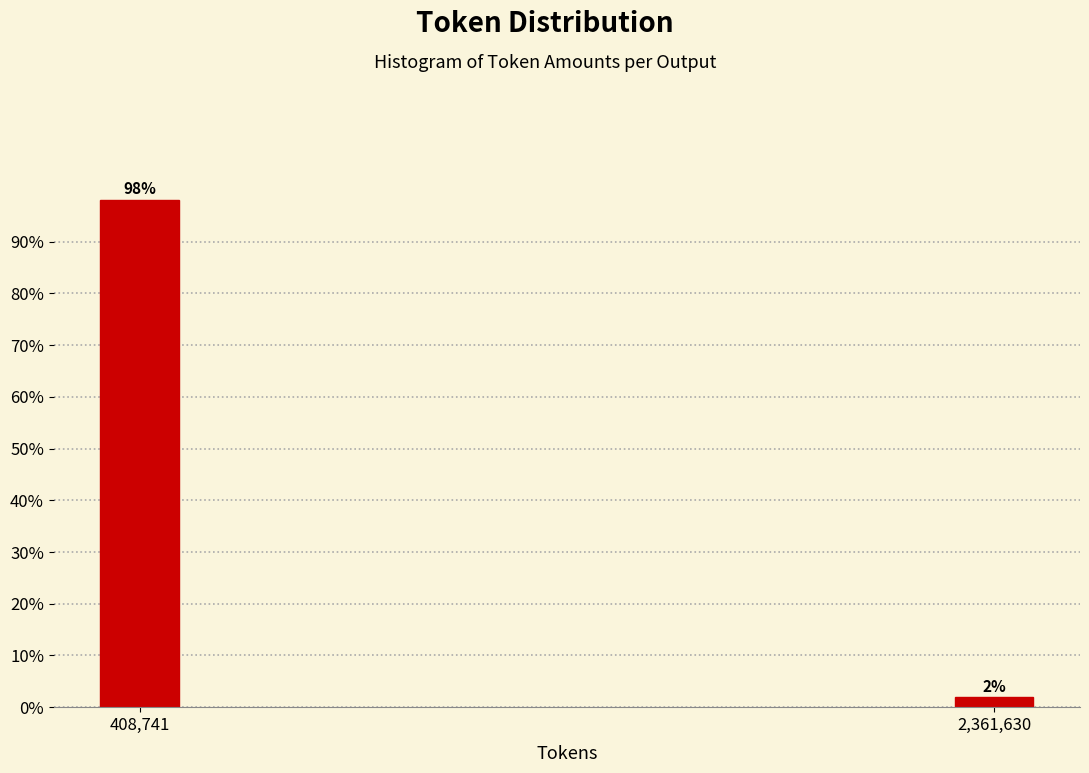

Where does the data first go above 98?

408,741